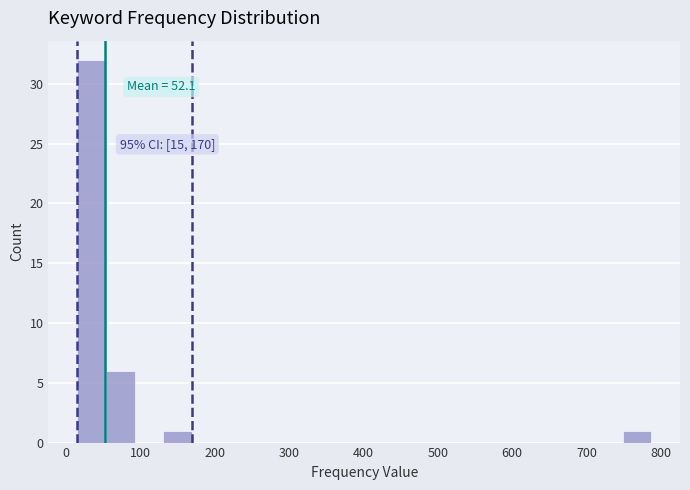

Read against the x-axis, roughly where is the centre of the tallest bar?

30